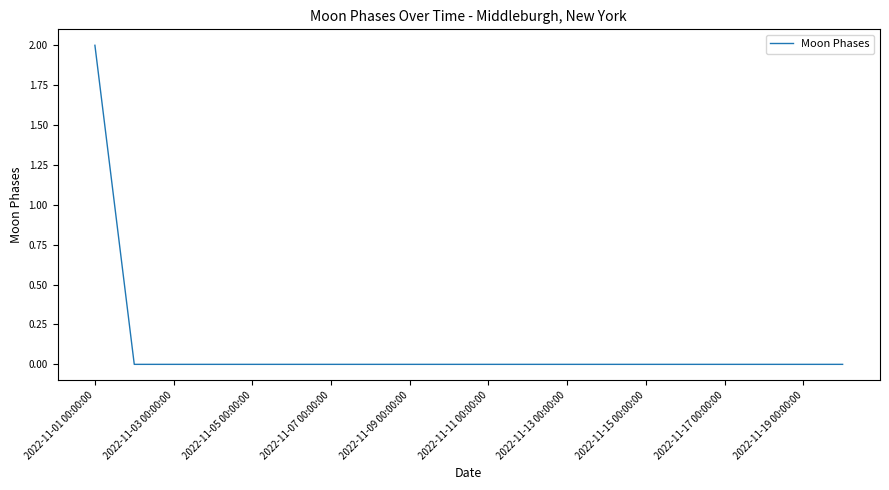

Does the chart have visible grid lines?

No